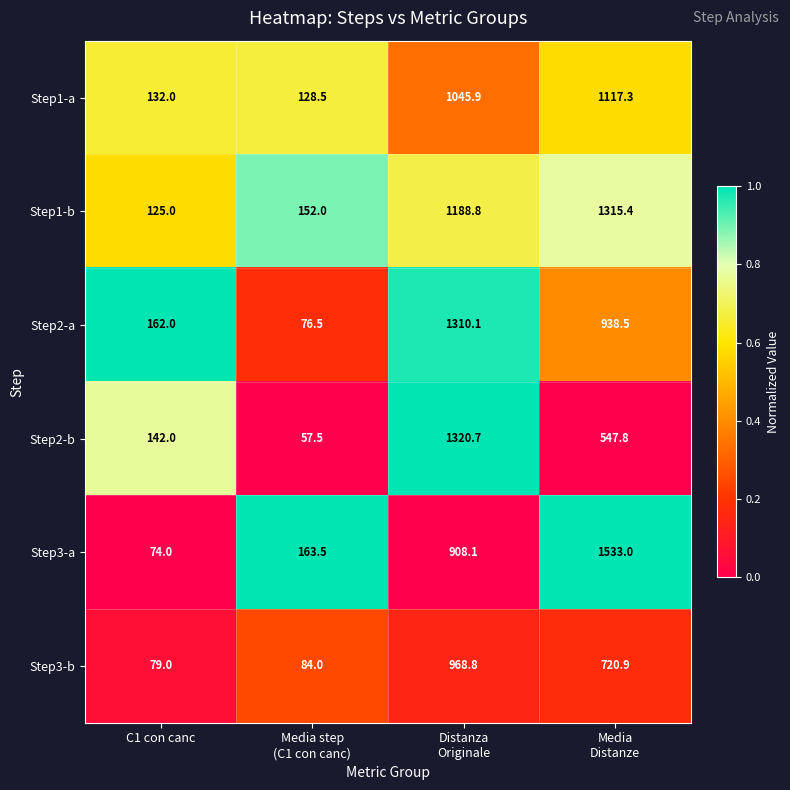

Rank the series by their maximum value, from highest to lowest.

Step3-a, Step2-b, Step1-b, Step2-a, Step1-a, Step3-b